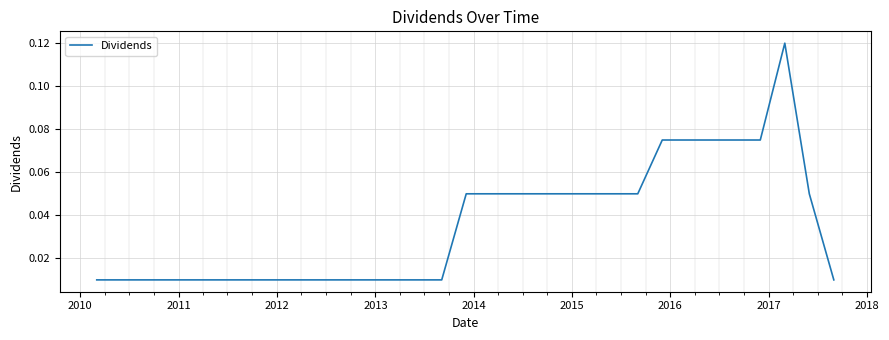

What is the difference between the maximum and minimum values?

0.1